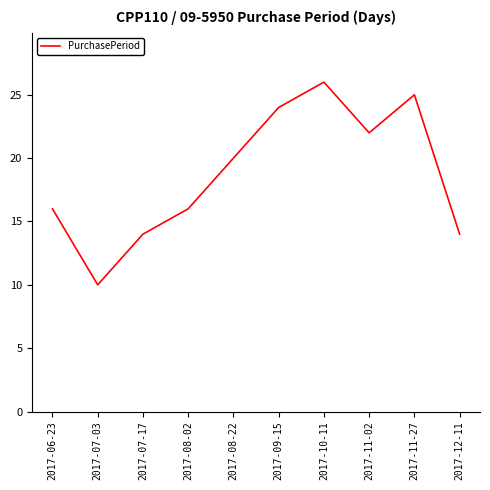

What position from the left is 2017-11-02?

8